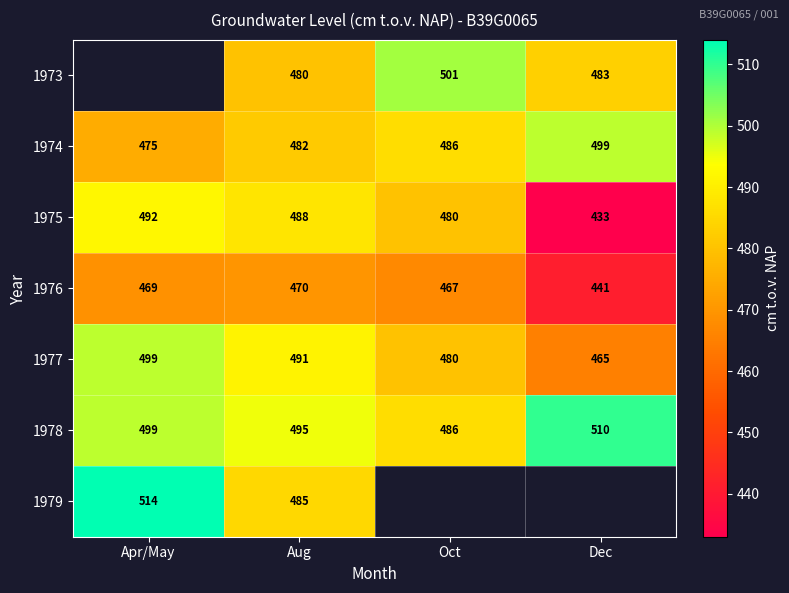

What is the average value of the 1977 series?

484